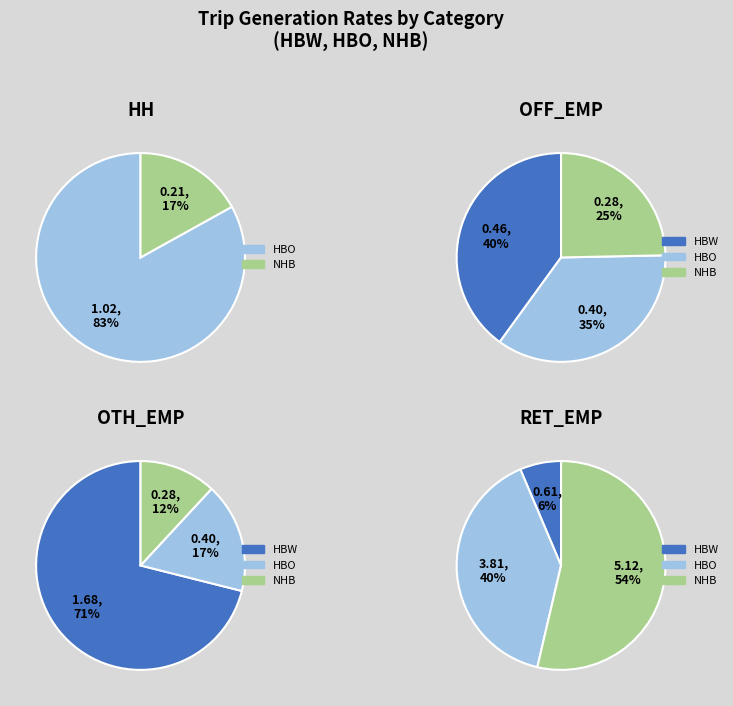

What is the majority slice?

HBO